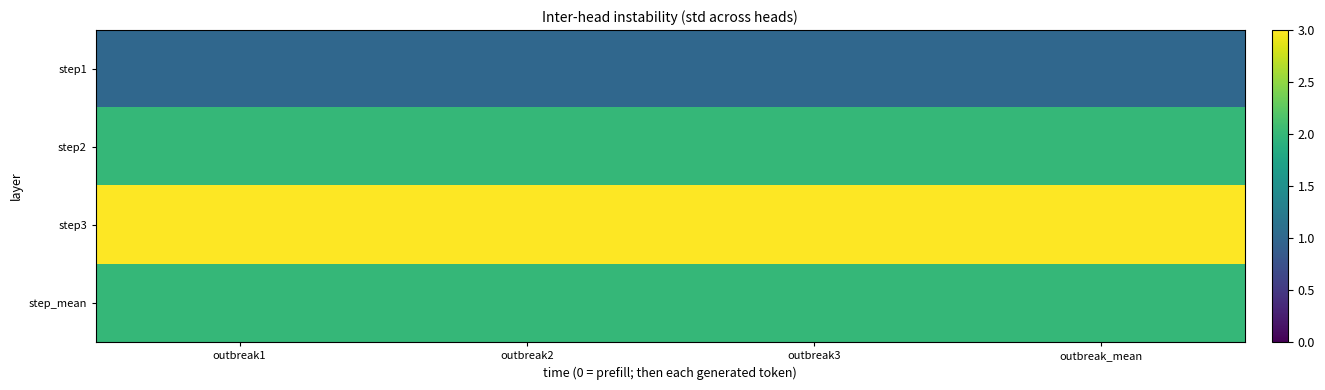

At how many categories does at least one series exceed 1?

4